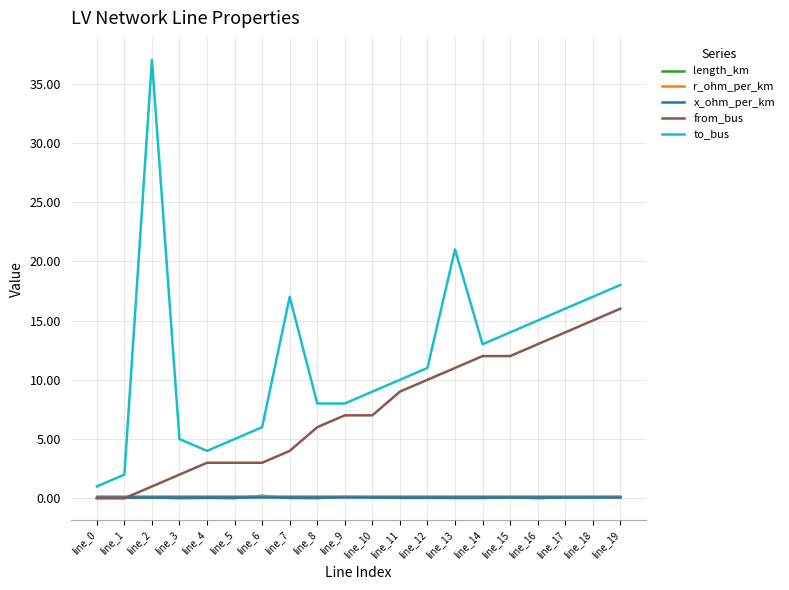

True or false: to_bus has a value of 28.9 at line_13.

False